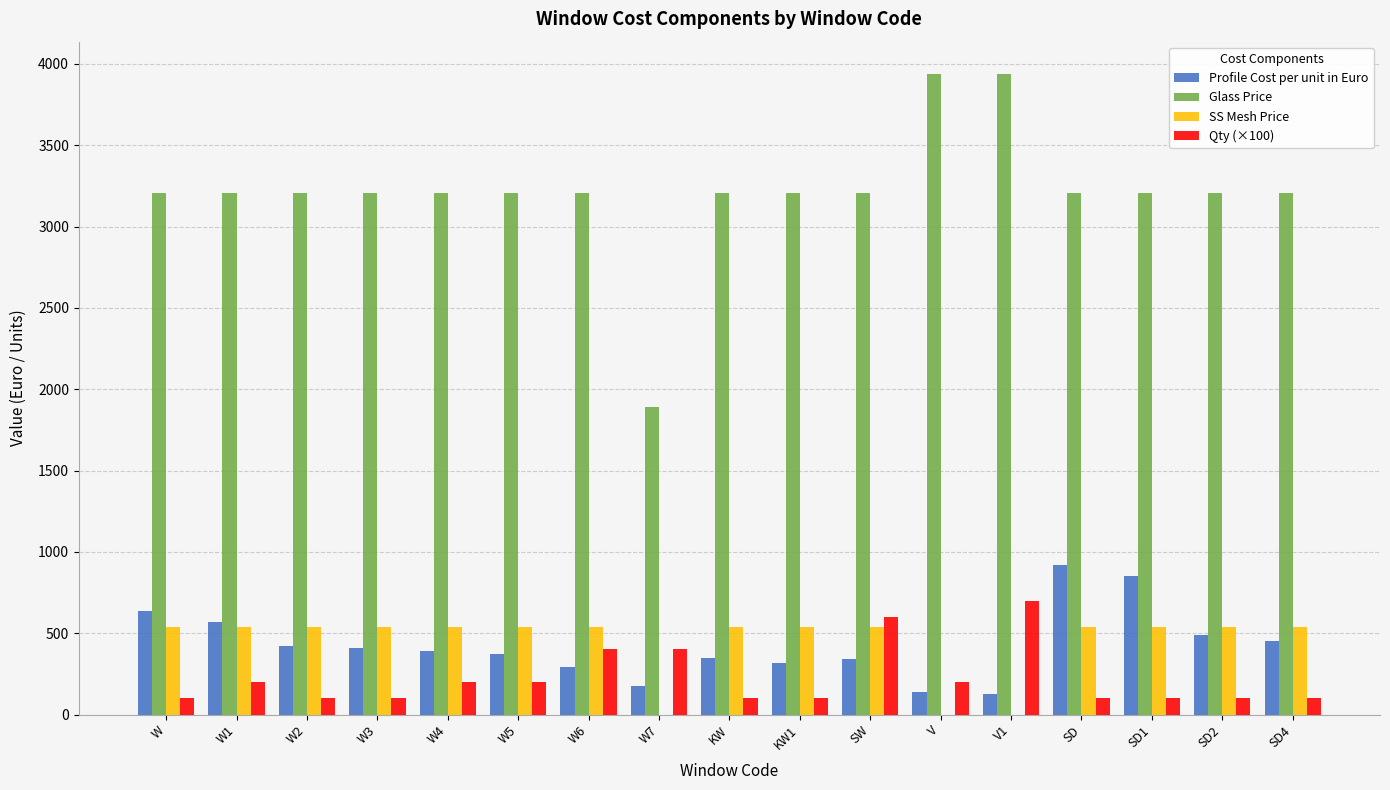

What are all the series names shown in the legend?

Profile Cost per unit in Euro, Glass Price, SS Mesh Price, Qty (×100)